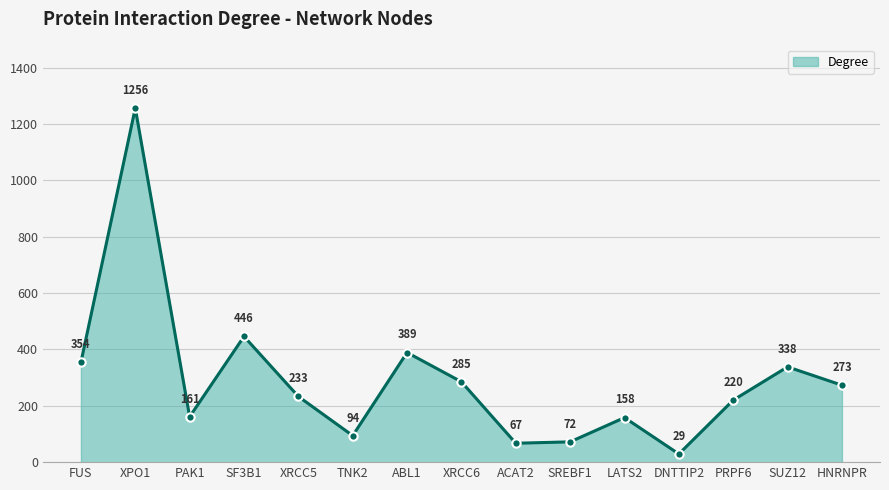

True or false: there are more than 0 points higher than both neighbors.

True